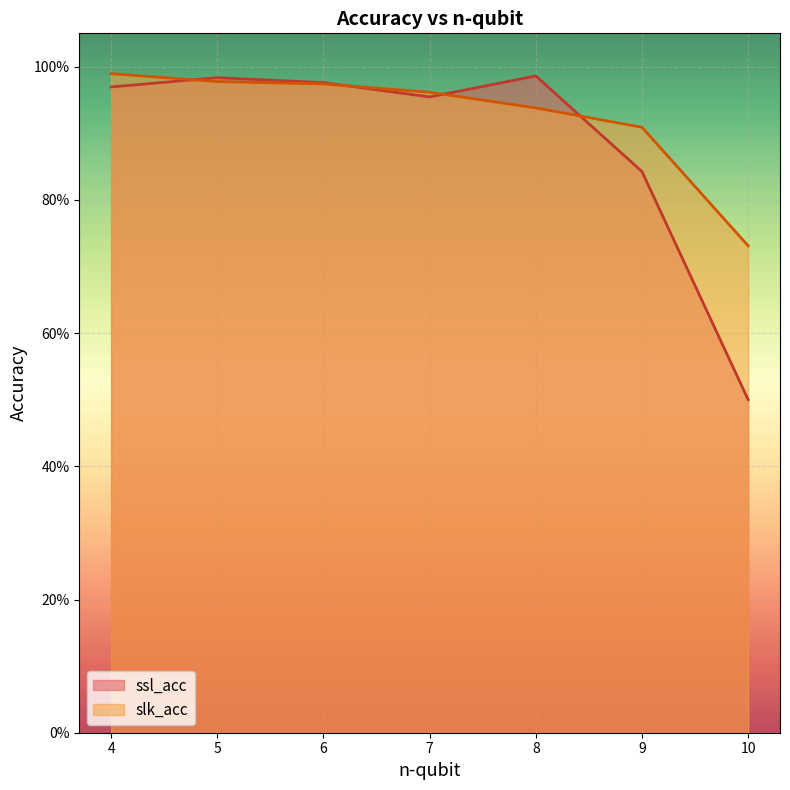

What is the sum of the ssl_acc values at 5 and 4?

2.0